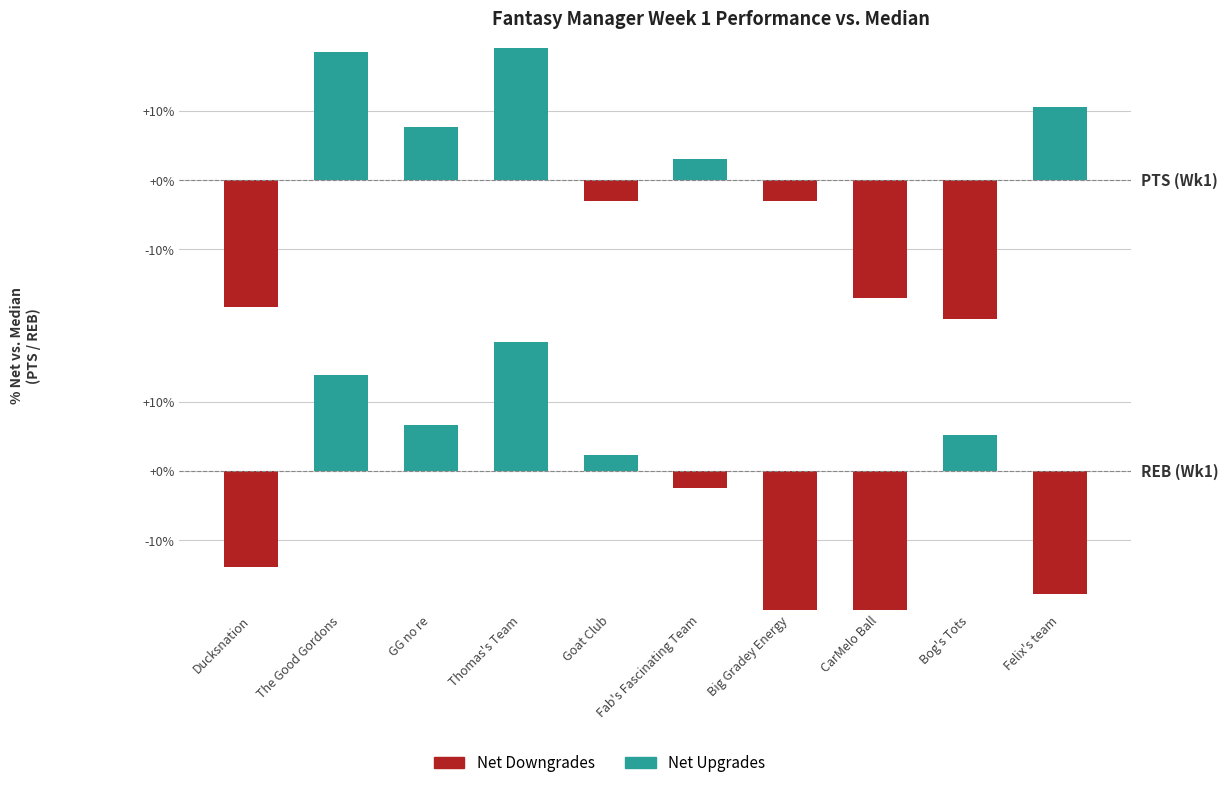

Rank the series at Goat Club from lowest to highest value.

Net Downgrades, Net Upgrades